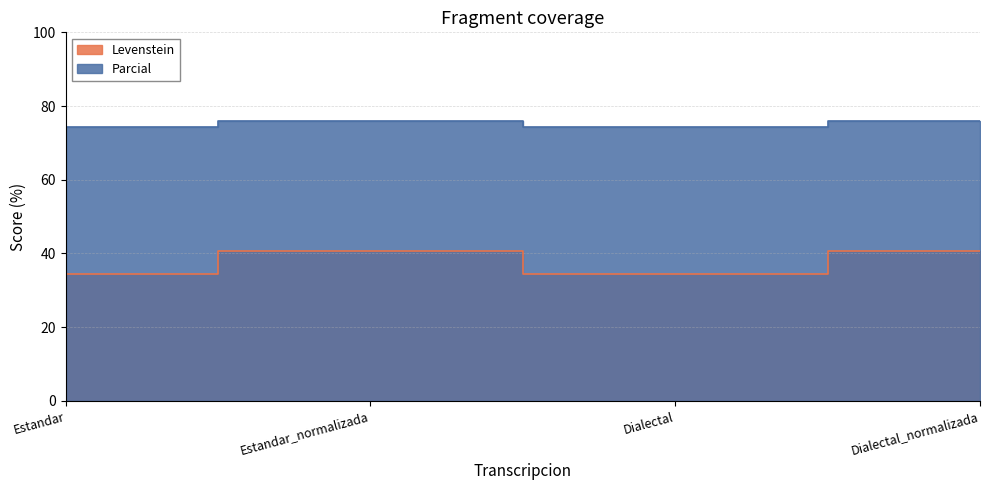

Reading right to left, transcribe all the data shown in this chart.

Levenstein: 40.7	34.5	40.7	34.5
Parcial: 75.9	74.3	75.9	74.3